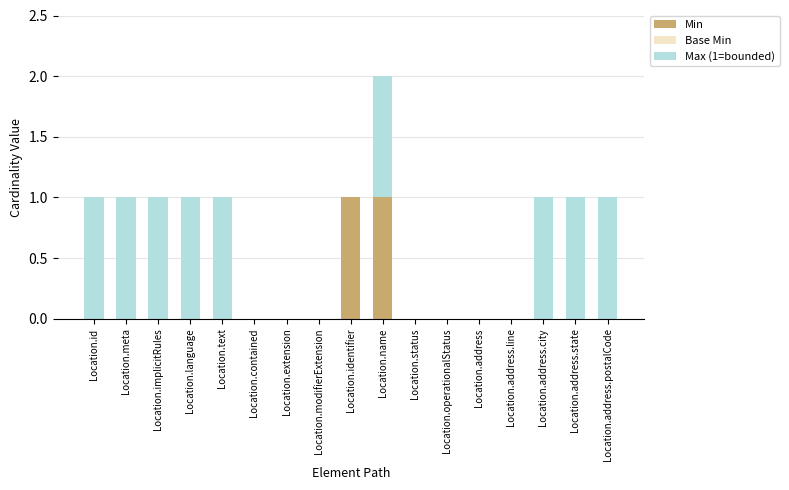

At which category is the sum across all series the highest?

Location.name